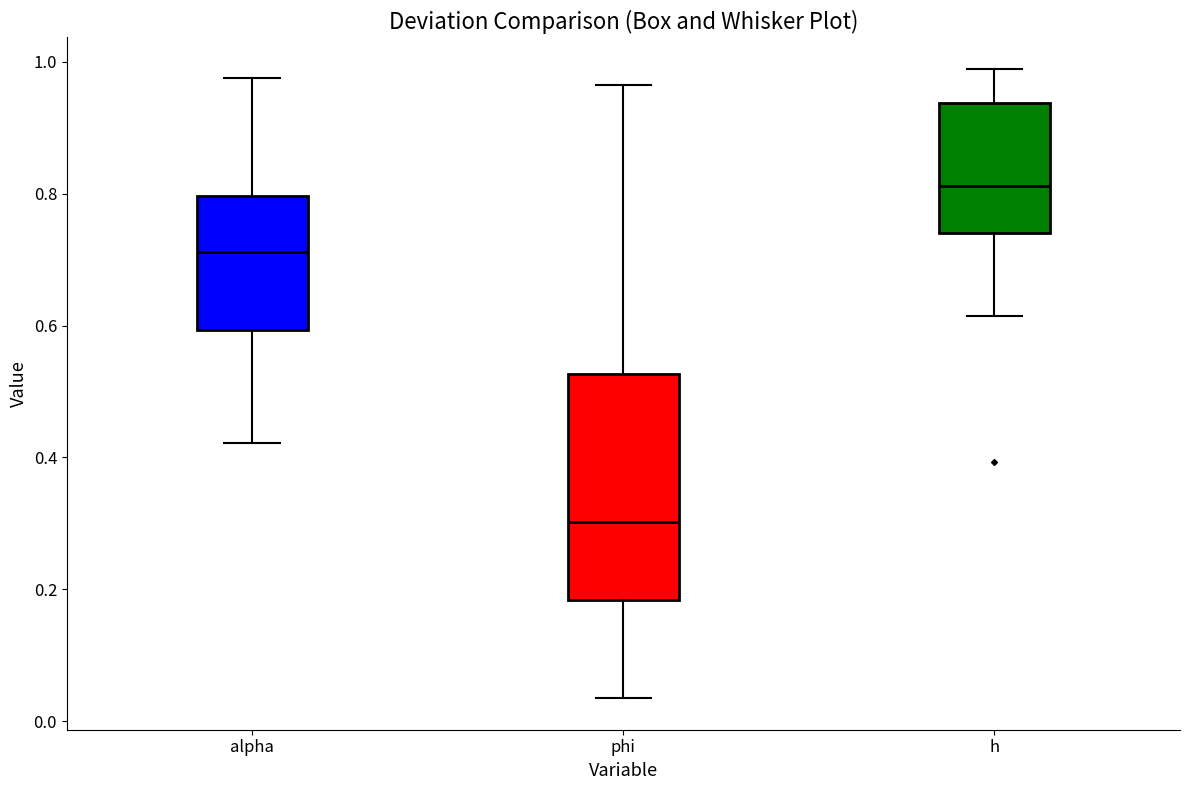

Reading left to right, transcribe this box plot: for each box, give where its median line is, the range the box spans, and where its two whiskers end, as read against the y-axis. The values are not printed on the chart, so give them approximately, as read against the axis.

alpha: median 0.72, box 0.60 to 0.80, whiskers 0.42 to 0.98
phi: median 0.30, box 0.18 to 0.52, whiskers 0.04 to 0.96
h: median 0.82, box 0.74 to 0.94, whiskers 0.62 to 0.98